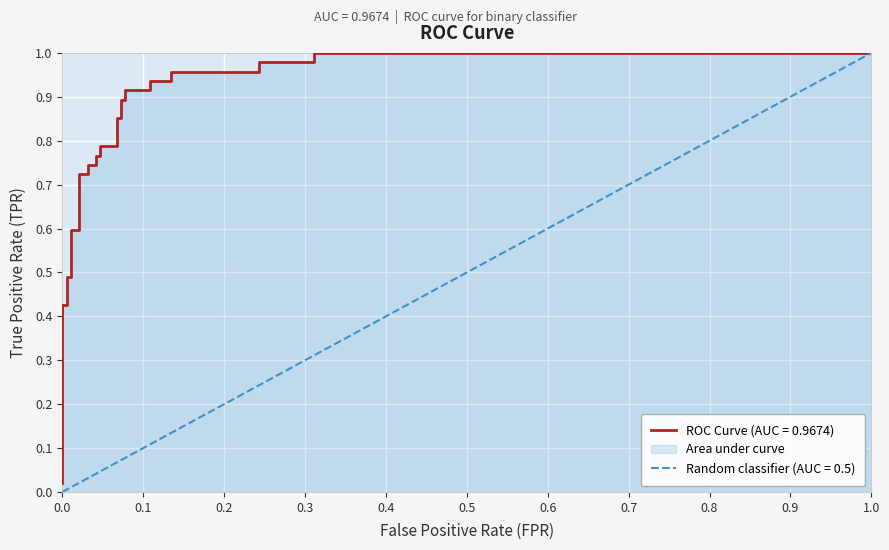

What is the greatest value displayed?

1.0